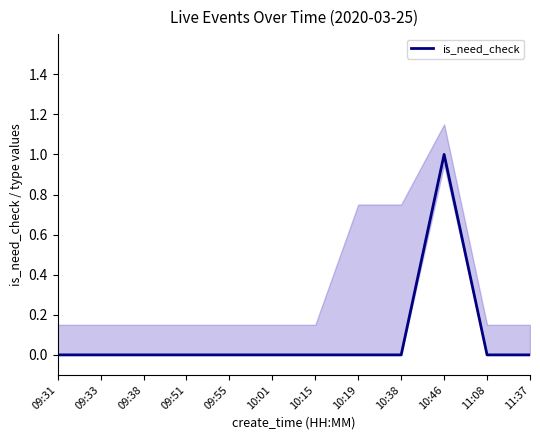

Reading left to right, list all the values displayed in this chart.

0	0	0	0	0	0	0	0	0	1	0	0